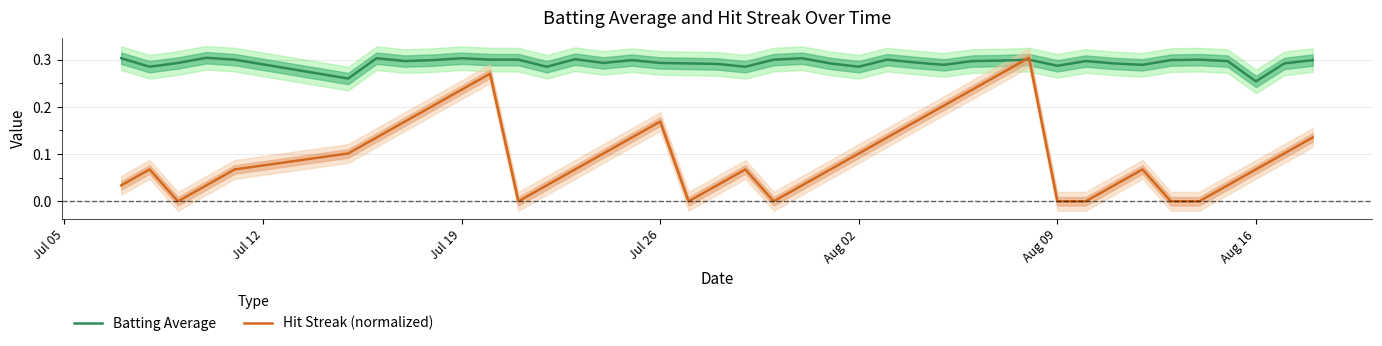

How many times do Hit Streak (normalized) and Batting Average cross each other?

2